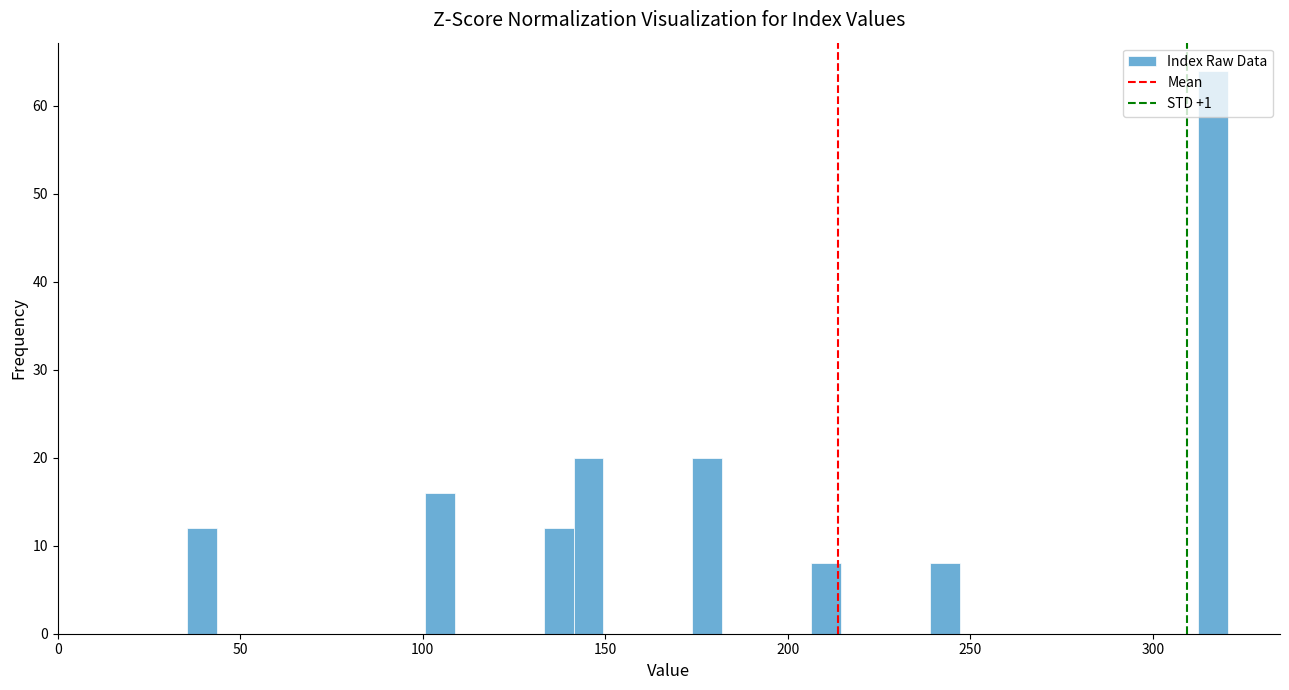

Around what value on the x-axis is the tallest bar? Give the approximate position of its centre, as read against the axis.

315